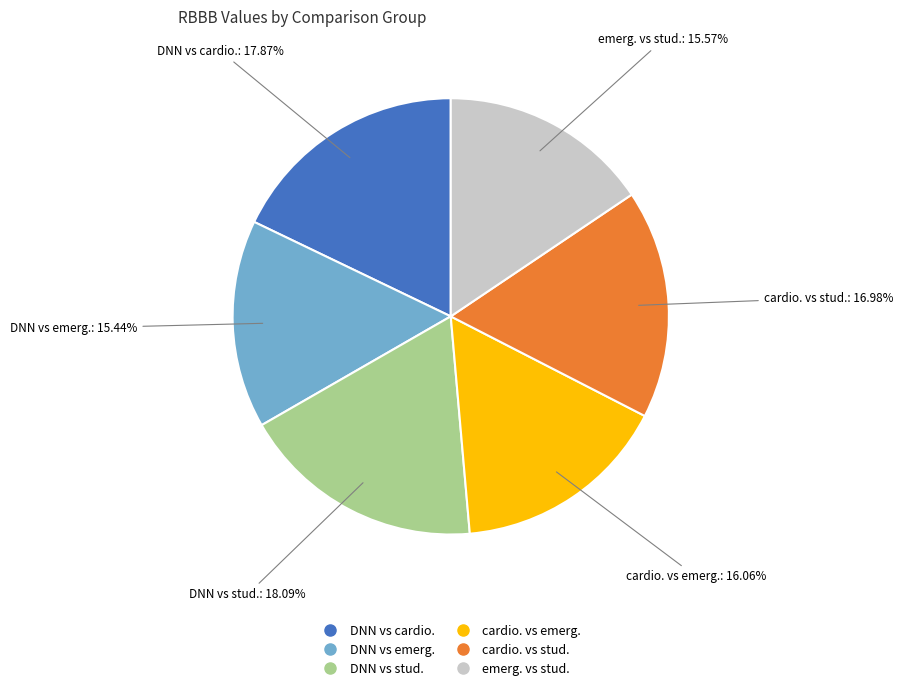

True or false: cardio. vs stud. accounts for 26% of the total.

False